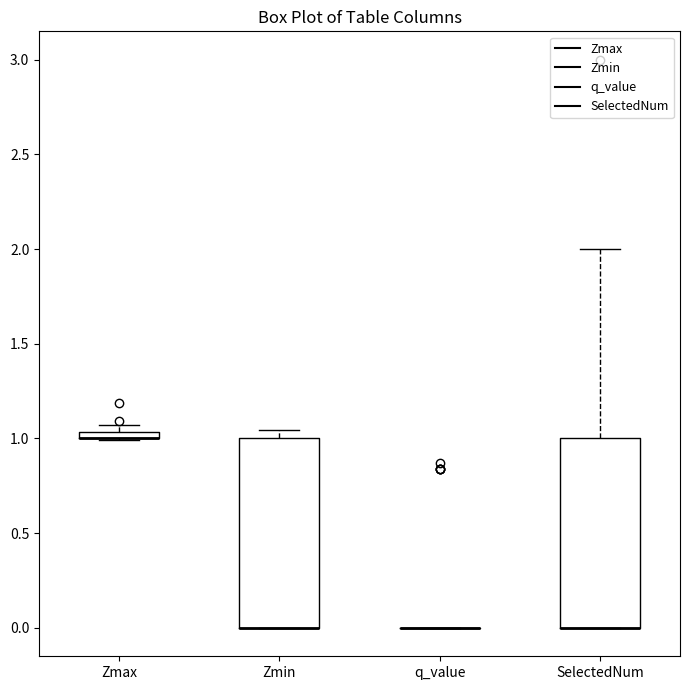

Where is the upper edge of the box for SelectedNum on the y-axis? The values are not printed on the chart, so give them approximately, as read against the axis.

1.00